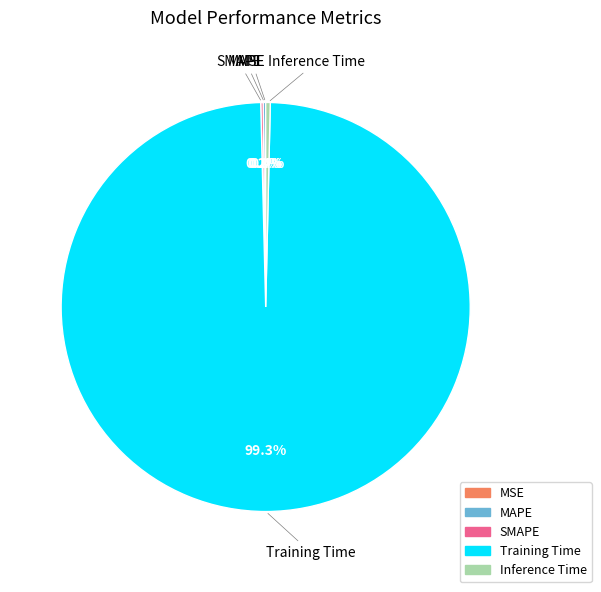

Is there a majority slice in this chart?

Yes